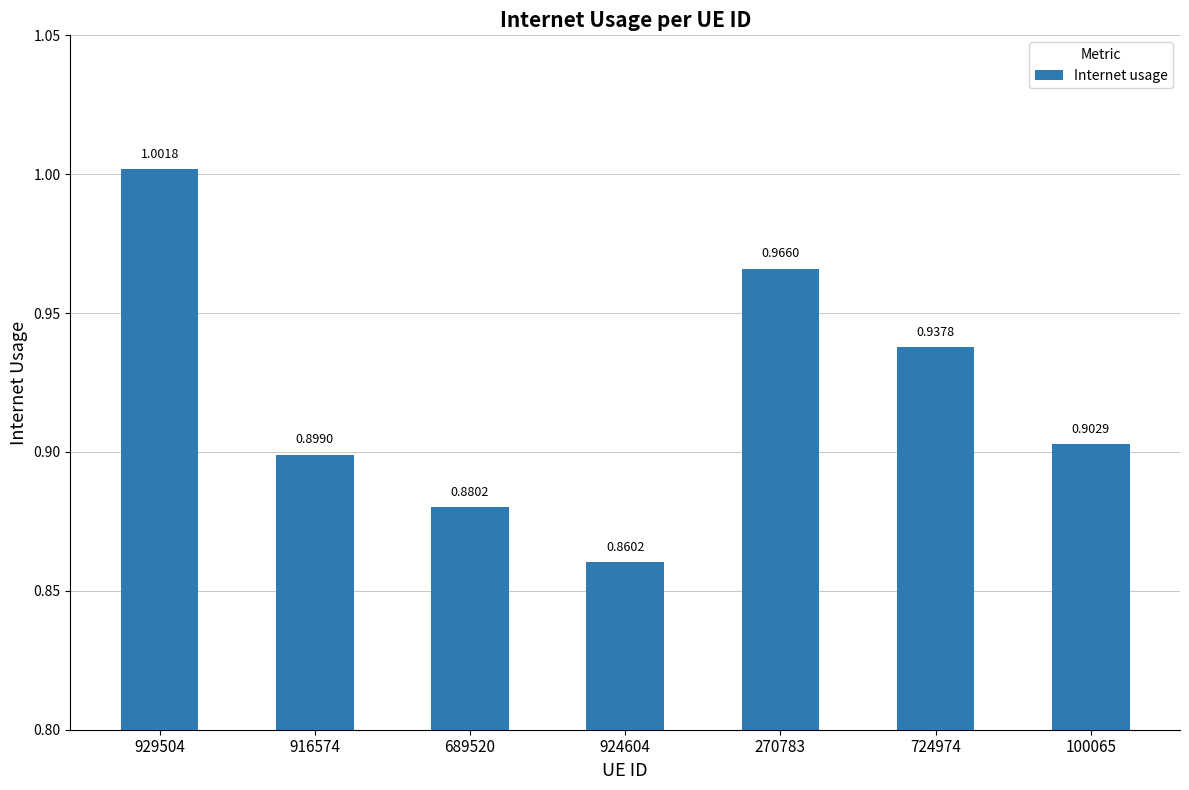

Does the chart contain any negative values?

No